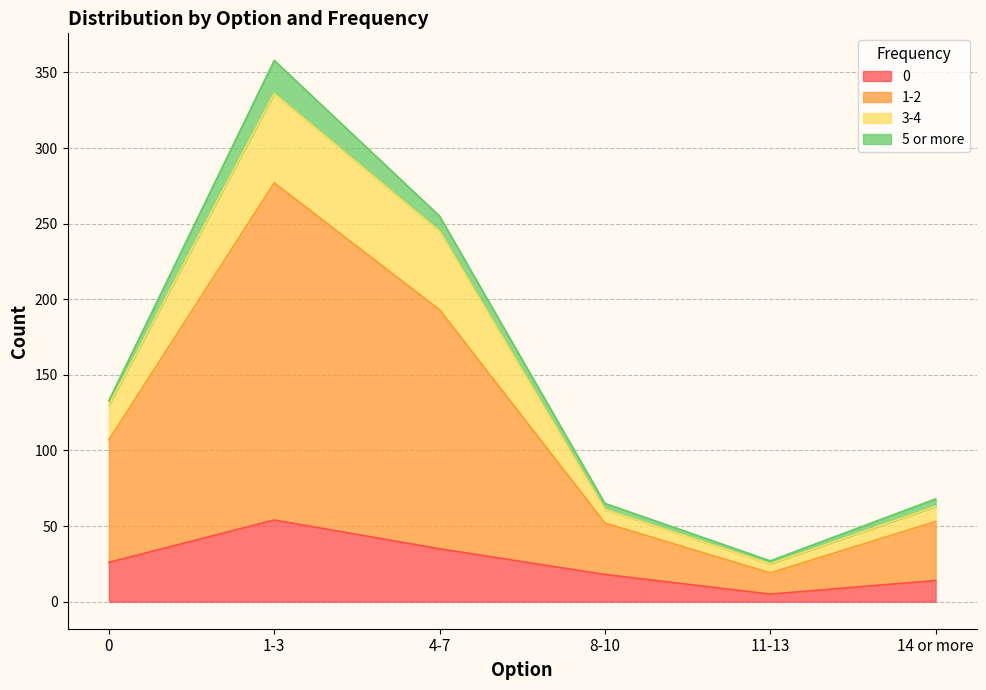

At which category does the chart reach its peak across all series?

1-3